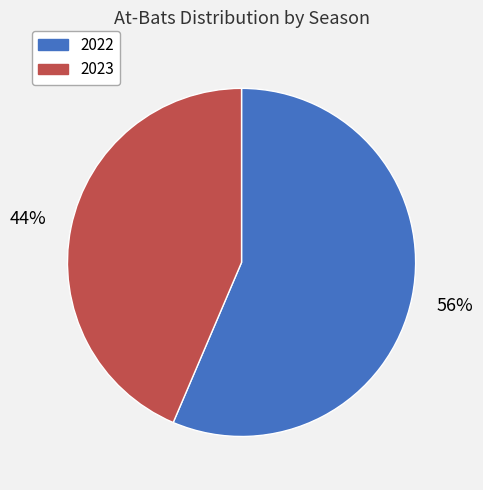

To the nearest percent, what is the combined percentage of 2023 and 2022?

100%